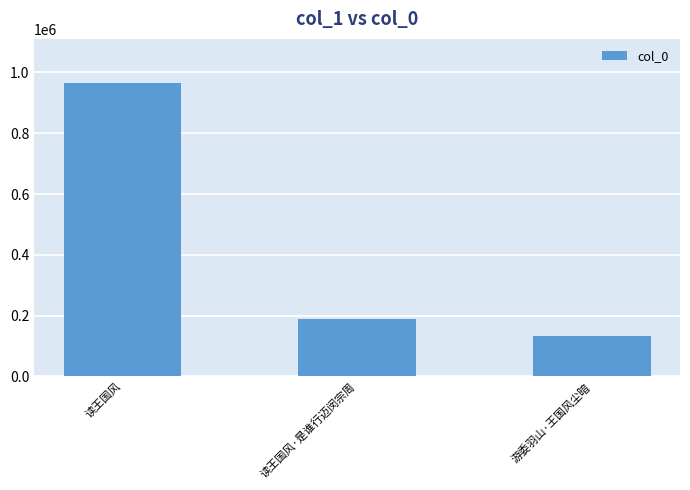

Reading left to right, list all the values displayed in this chart.

965556	190618	133381